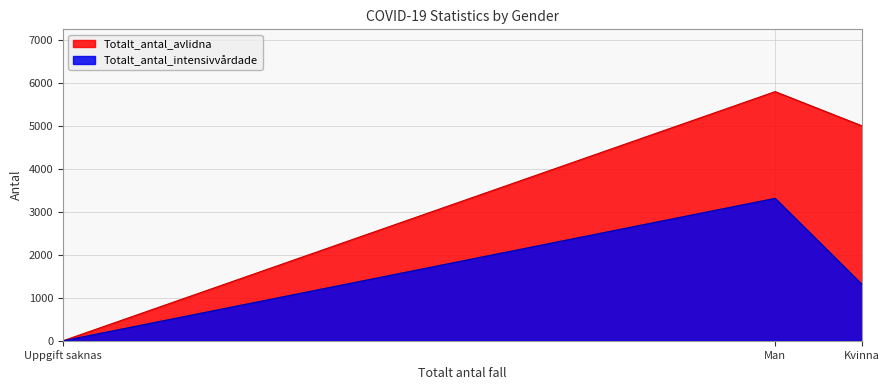

How many data points does each series have?

3